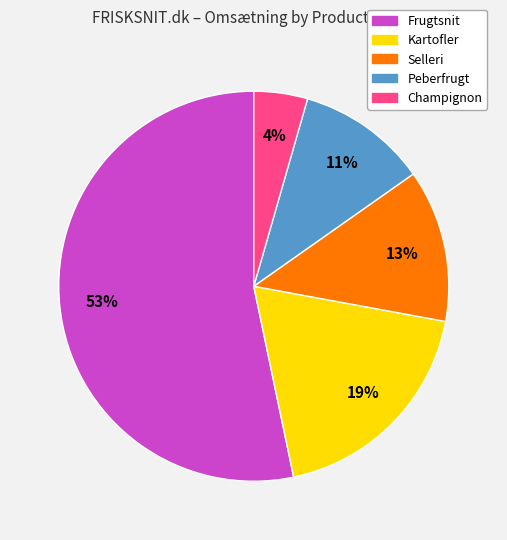

Is there any slice that represents more than half of the pie?

Yes